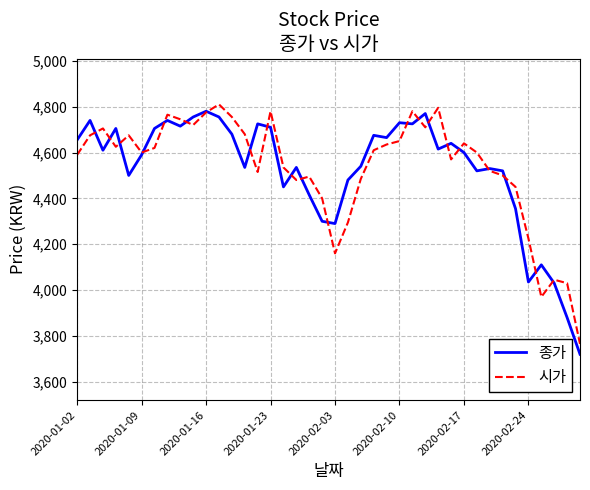

How many interior local valleys does the 시가 series have?

9